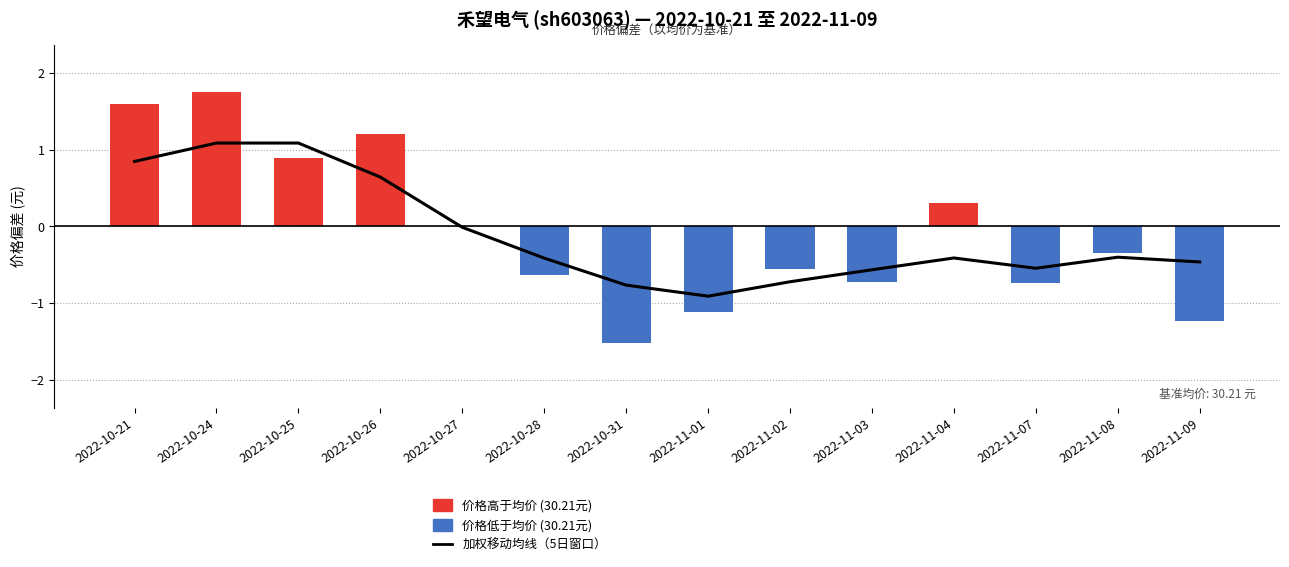

Reading left to right, what are all the values shown in this chart?

加权移动均线: 2022-10-21=0.8	2022-10-24=1.1	2022-10-25=1.1	2022-10-26=0.6	2022-10-27=-0.0	2022-10-28=-0.4	2022-10-31=-0.8	2022-11-01=-0.9	2022-11-02=-0.7	2022-11-03=-0.6	2022-11-04=-0.4	2022-11-07=-0.5	2022-11-08=-0.4	2022-11-09=-0.5
高于均价日: 2022-10-21=1.6	2022-10-24=1.8	2022-10-25=0.9	2022-10-26=1.2	2022-10-27=0.0	2022-10-28=0.0	2022-10-31=0.0	2022-11-01=0.0	2022-11-02=0.0	2022-11-03=0.0	2022-11-04=0.3	2022-11-07=0.0	2022-11-08=0.0	2022-11-09=0.0
低于均价日: 2022-10-21=0.0	2022-10-24=0.0	2022-10-25=0.0	2022-10-26=0.0	2022-10-27=0.0	2022-10-28=-0.6	2022-10-31=-1.5	2022-11-01=-1.1	2022-11-02=-0.6	2022-11-03=-0.7	2022-11-04=0.0	2022-11-07=-0.7	2022-11-08=-0.4	2022-11-09=-1.2